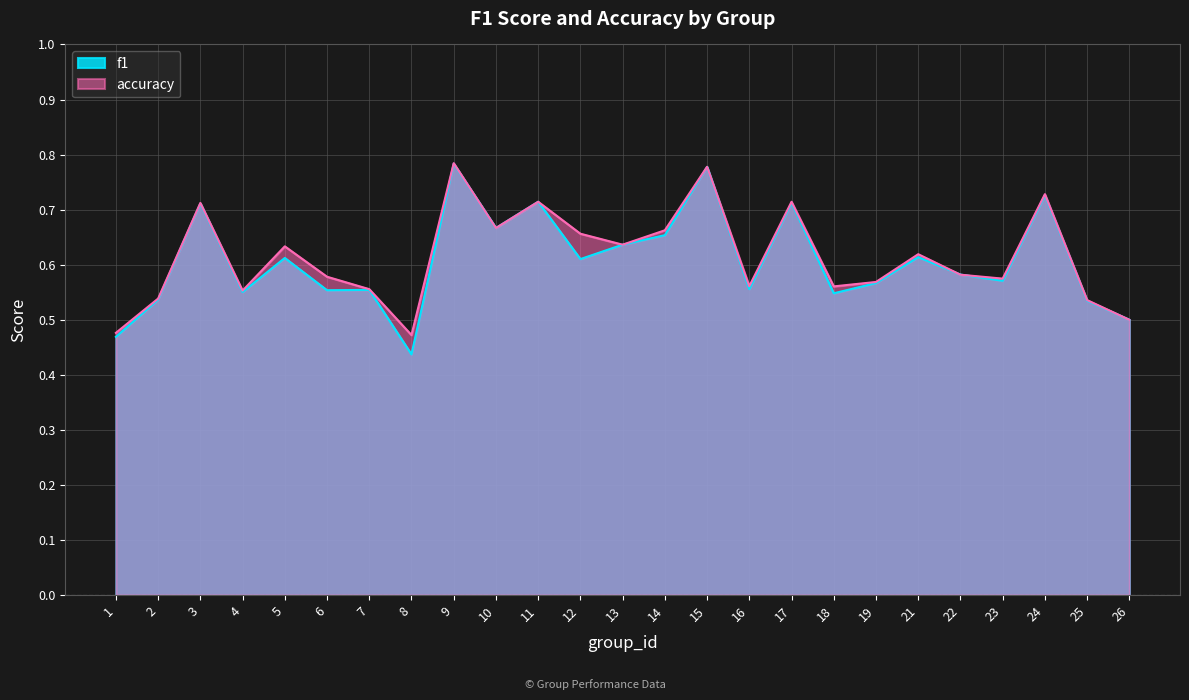

What is the average value of the f1 series?

0.6